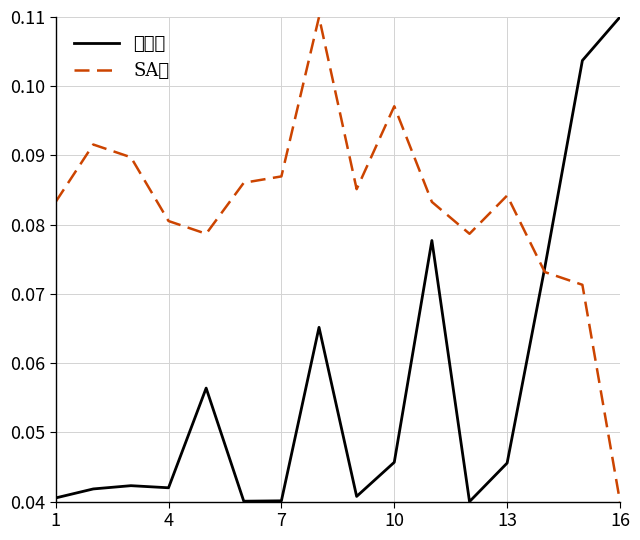

Which series has the largest total across all categories?

SA値